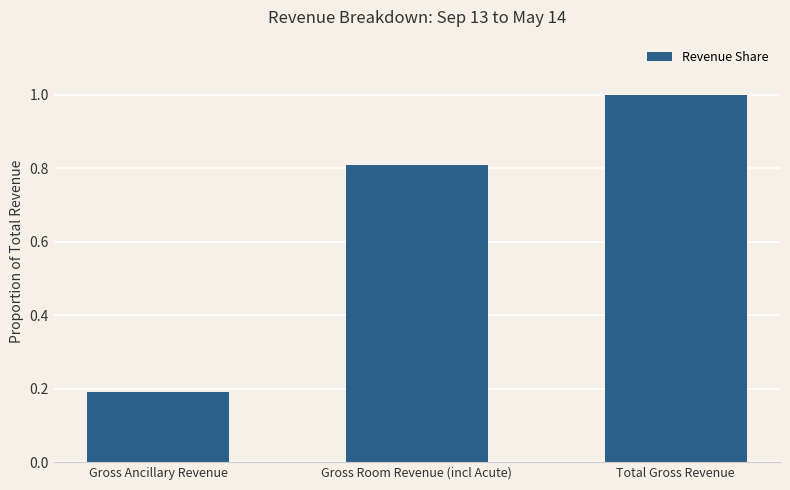

What is the value of the 3rd bar from the left?

1.0